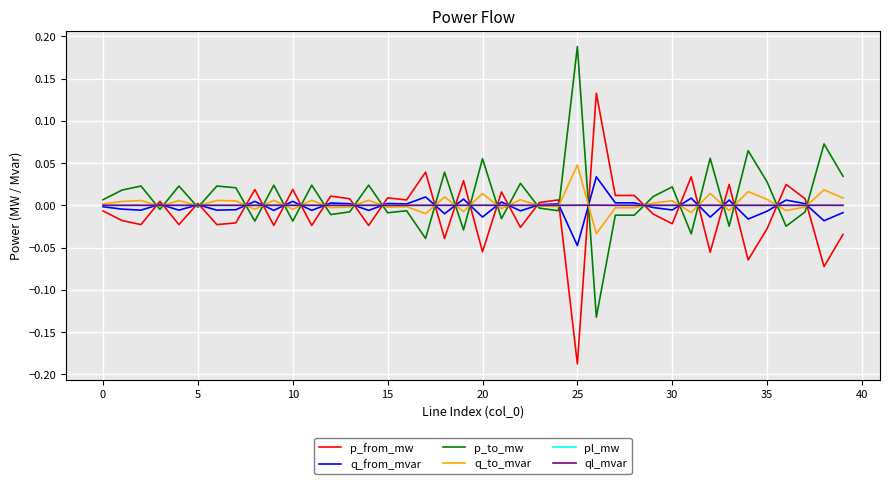

Is this an area chart (filled region under the line)?

No